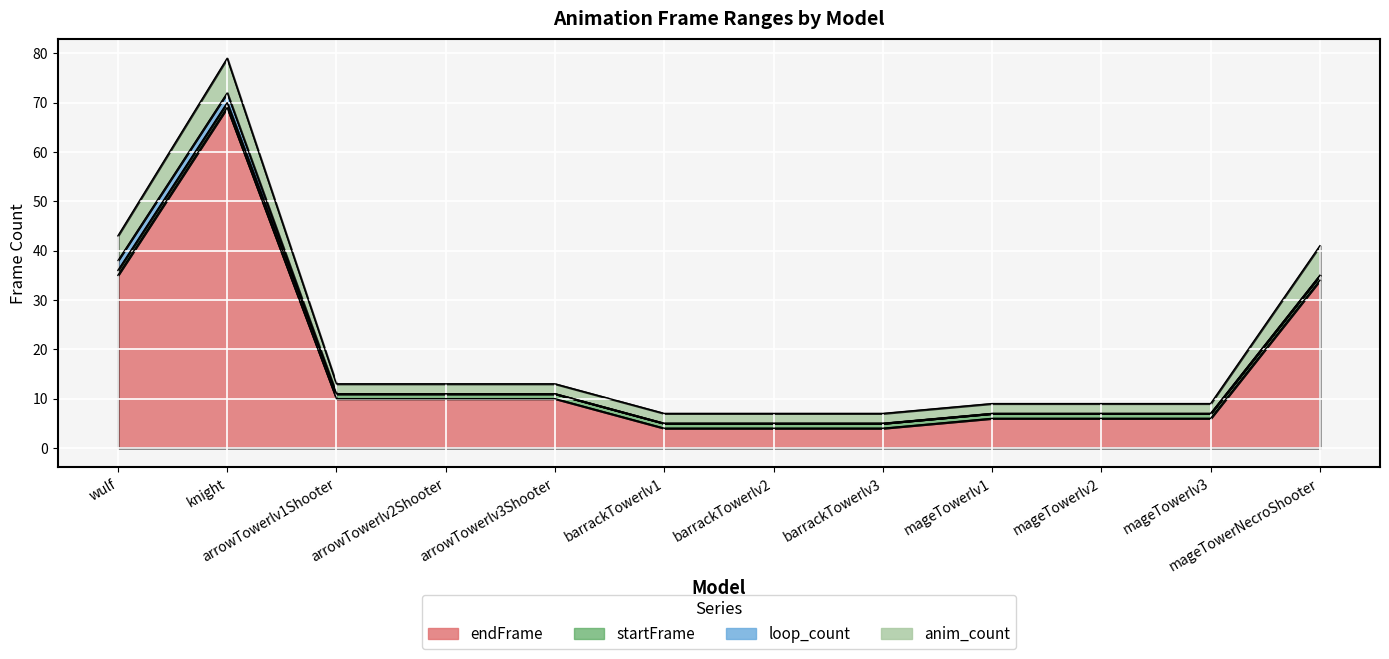

Reading right to left, what are all the values shown in this chart?

endFrame: mageTowerNecroShooter=34	mageTowerlv3=6	mageTowerlv2=6	mageTowerlv1=6	barrackTowerlv3=4	barrackTowerlv2=4	barrackTowerlv1=4	arrowTowerlv3Shooter=10	arrowTowerlv2Shooter=10	arrowTowerlv1Shooter=10	knight=69	wulf=35
startFrame: mageTowerNecroShooter=1	mageTowerlv3=1	mageTowerlv2=1	mageTowerlv1=1	barrackTowerlv3=1	barrackTowerlv2=1	barrackTowerlv1=1	arrowTowerlv3Shooter=1	arrowTowerlv2Shooter=1	arrowTowerlv1Shooter=1	knight=1	wulf=1
loop_count: mageTowerNecroShooter=0	mageTowerlv3=0	mageTowerlv2=0	mageTowerlv1=0	barrackTowerlv3=0	barrackTowerlv2=0	barrackTowerlv1=0	arrowTowerlv3Shooter=0	arrowTowerlv2Shooter=0	arrowTowerlv1Shooter=0	knight=2	wulf=2
anim_count: mageTowerNecroShooter=6	mageTowerlv3=2	mageTowerlv2=2	mageTowerlv1=2	barrackTowerlv3=2	barrackTowerlv2=2	barrackTowerlv1=2	arrowTowerlv3Shooter=2	arrowTowerlv2Shooter=2	arrowTowerlv1Shooter=2	knight=7	wulf=5